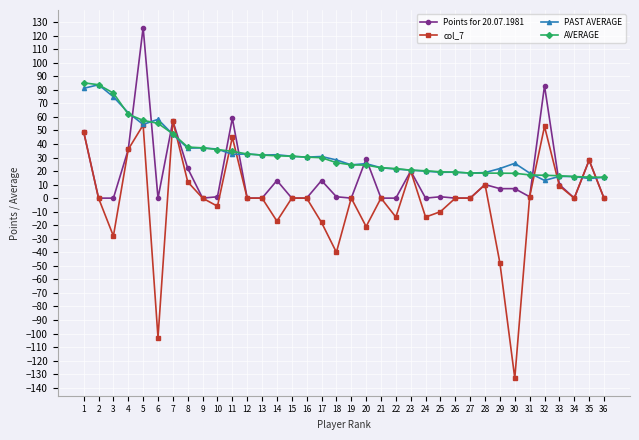

Is the value of col_7 at 12 greater than the value of Points for 20.07.1981 at 32?

No